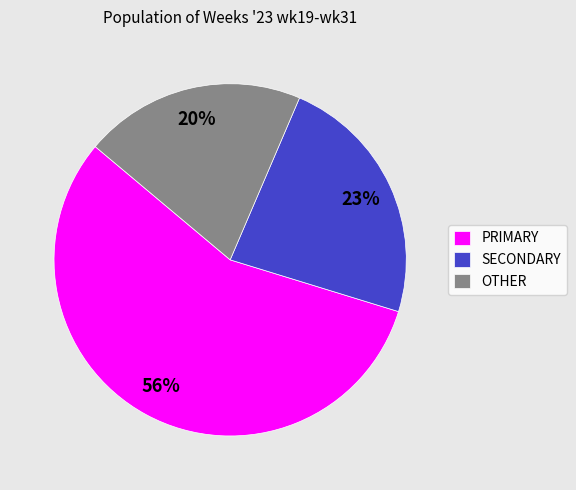

How many segments does this pie chart have?

3